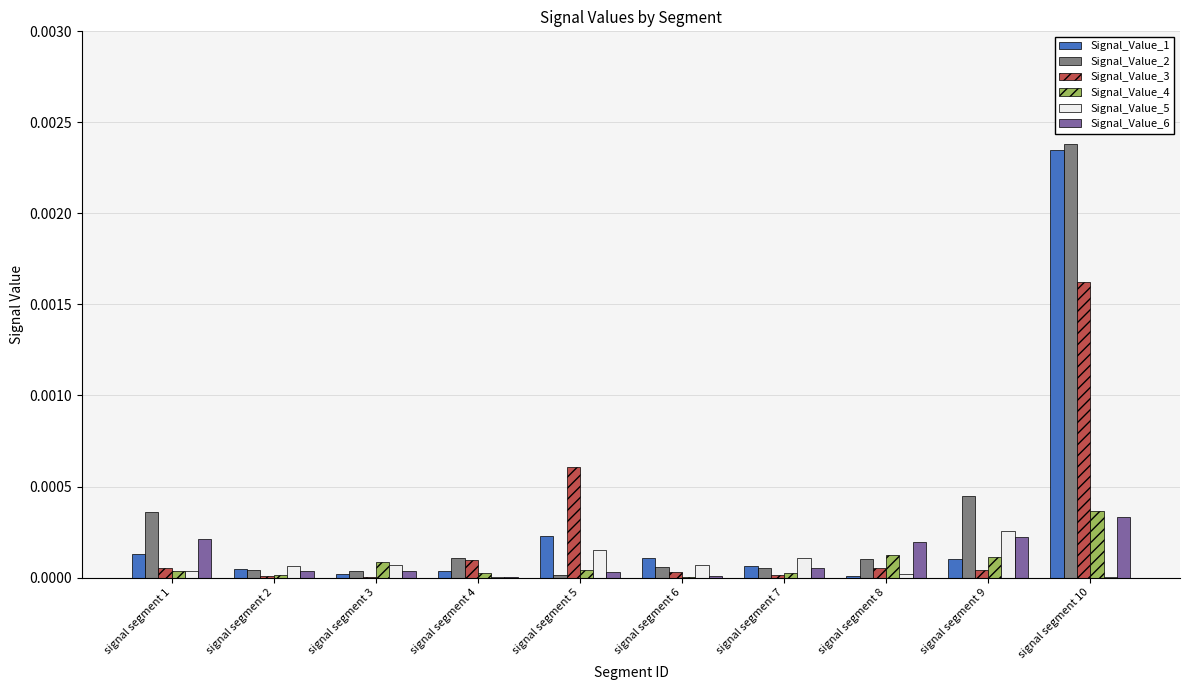

Which category has the highest value in the Signal_Value_1 series?

signal segment 10